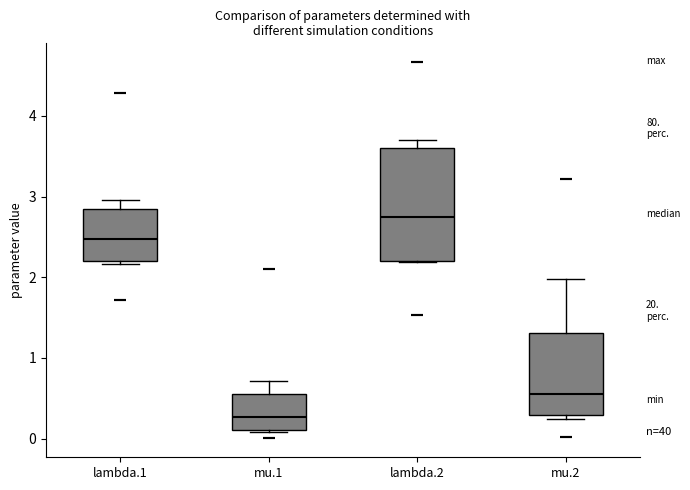

Where is the upper edge of the box for lambda.1 on the y-axis? The values are not printed on the chart, so give them approximately, as read against the axis.

2.8